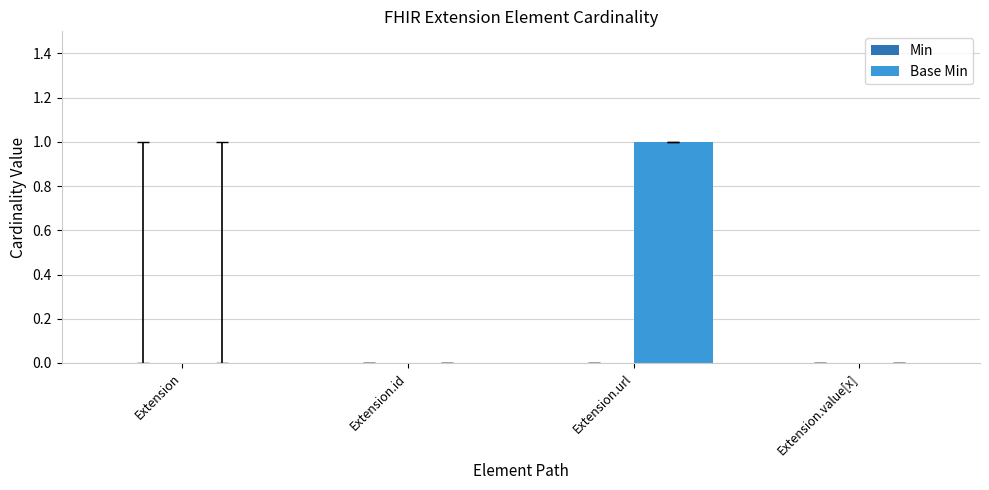

Reading left to right, extract all data points from this chart.

Extension=0	Extension.id=0	Extension.url=1	Extension.value[x]=0